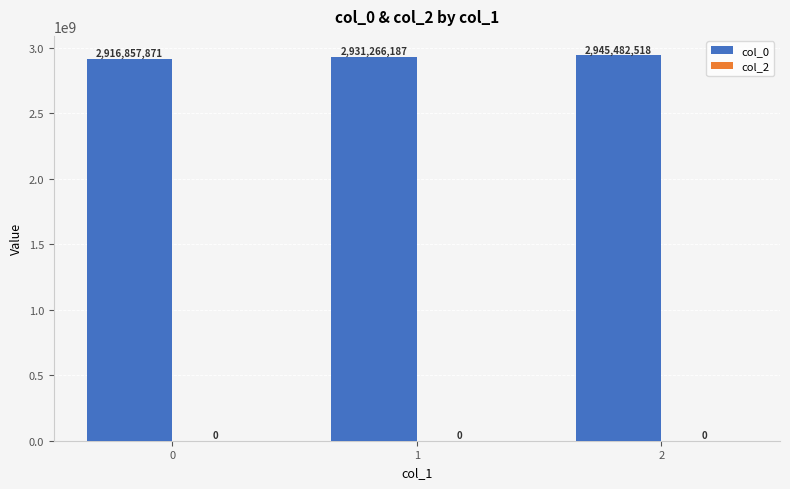

Reading left to right, extract all data points from this chart.

0=2916857871	1=2931266187	2=2945482518